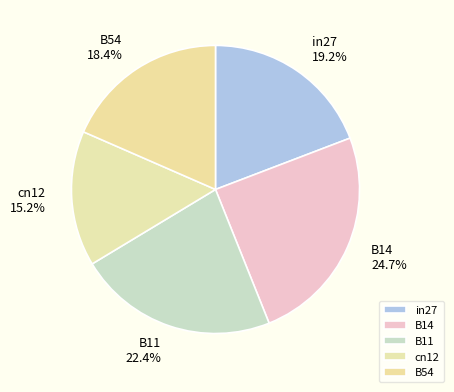

Which category has the smallest portion of the pie?

cn12